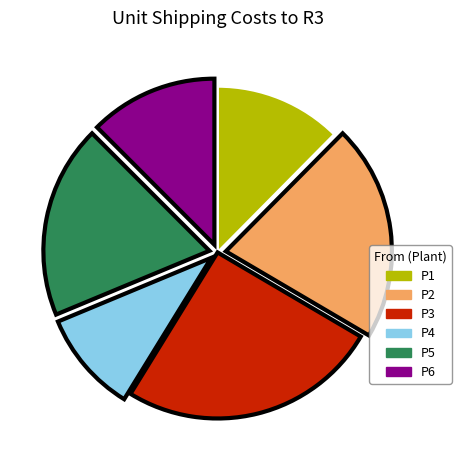

Which has a higher value, P2 or P6?

P2